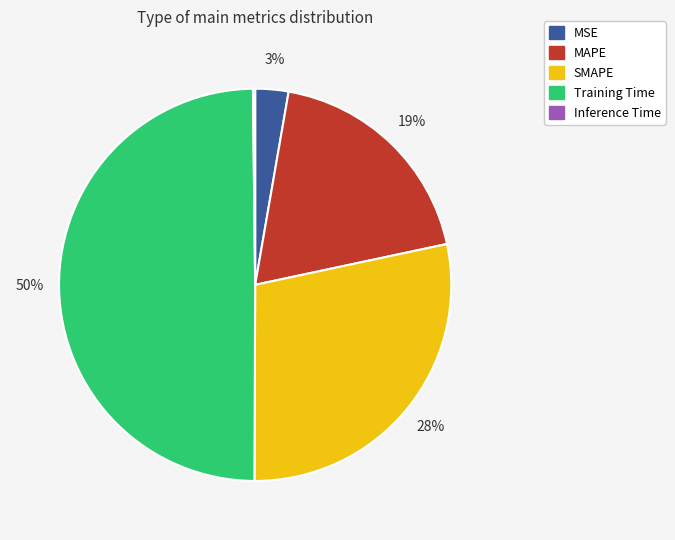

To the nearest percent, what percentage of the pie is MSE?

3%